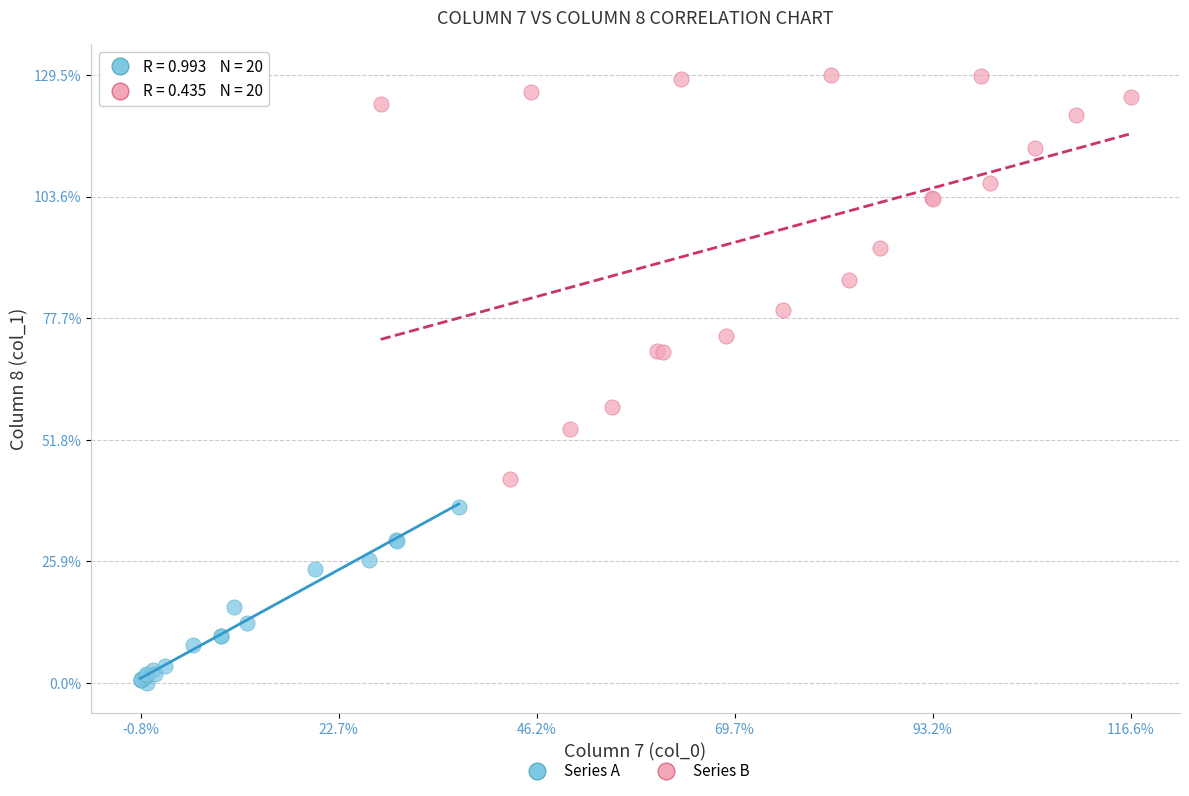

What are all the series names shown in the legend?

Series A, Series B